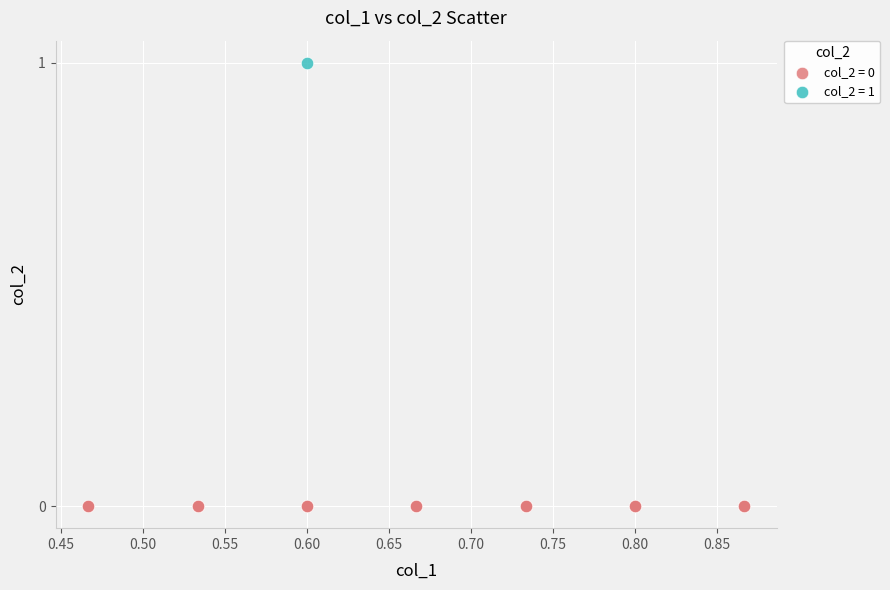

What are all the series names shown in the legend?

col_2 = 0, col_2 = 1